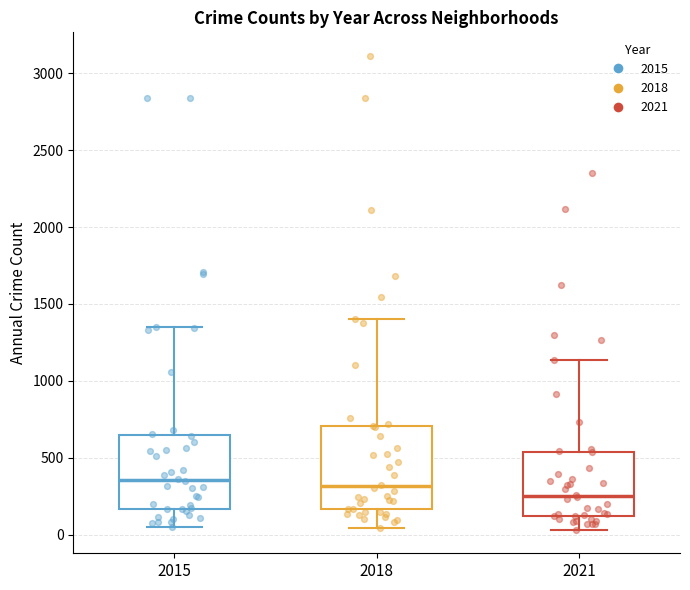

Reading left to right, transcribe this box plot: for each box, give where its median line is, the range the box spans, and where its two whiskers end, as read against the y-axis. The values are not printed on the chart, so give them approximately, as read against the axis.

2015: median 350, box 150 to 650, whiskers 50 to 1350
2018: median 300, box 150 to 700, whiskers 50 to 1400
2021: median 250, box 100 to 550, whiskers 50 to 1150